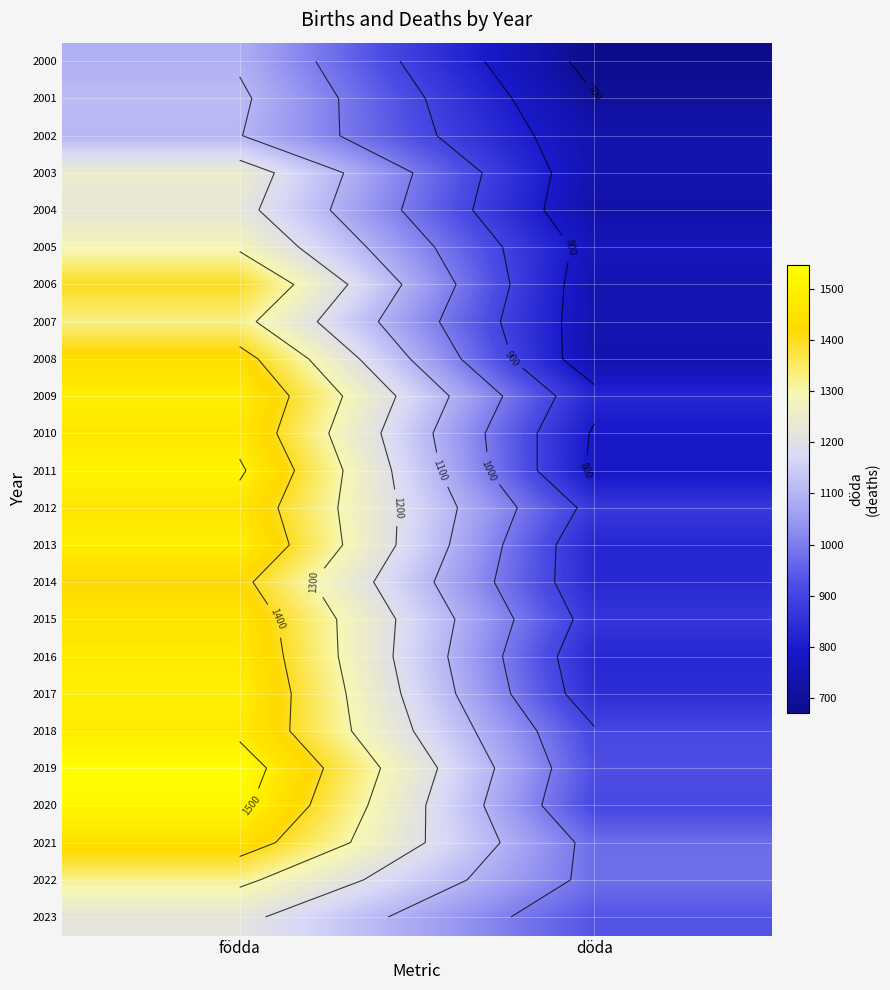

What is the maximum value shown in the chart?

1547